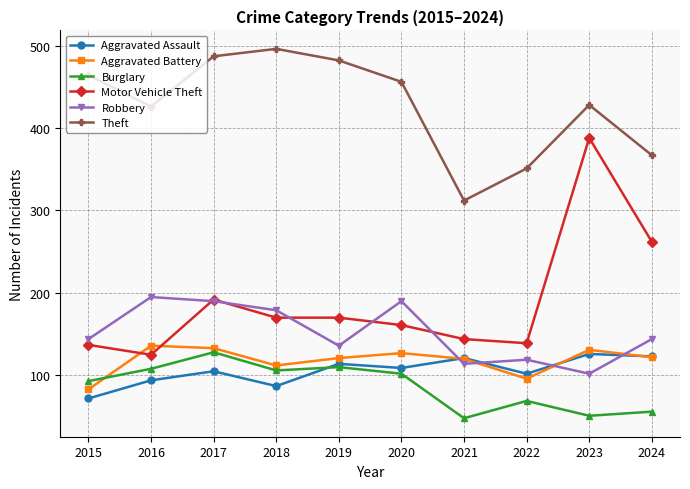

The Motor Vehicle Theft series shows 95 at 2022. True or false?

False